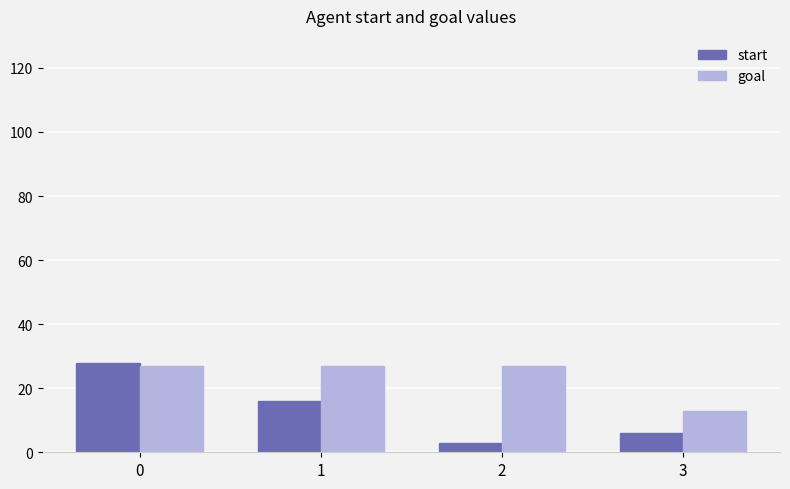

How many bars are there in each group?

2